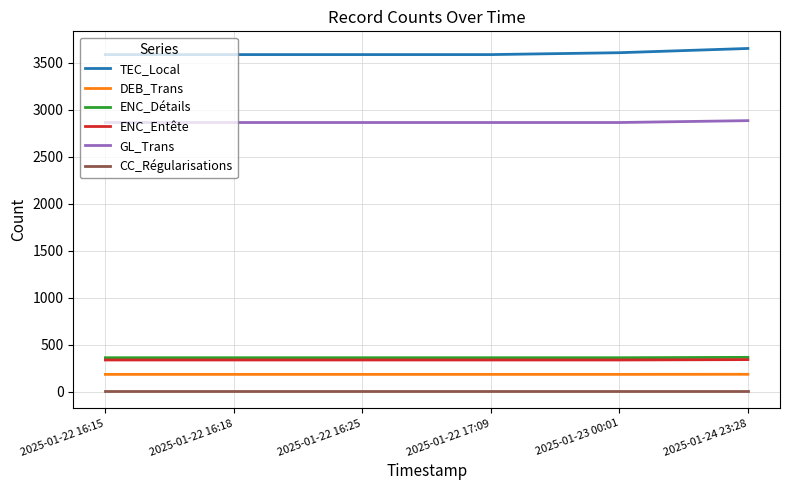

True or false: CC_Régularisations and GL_Trans intersect in this chart.

False